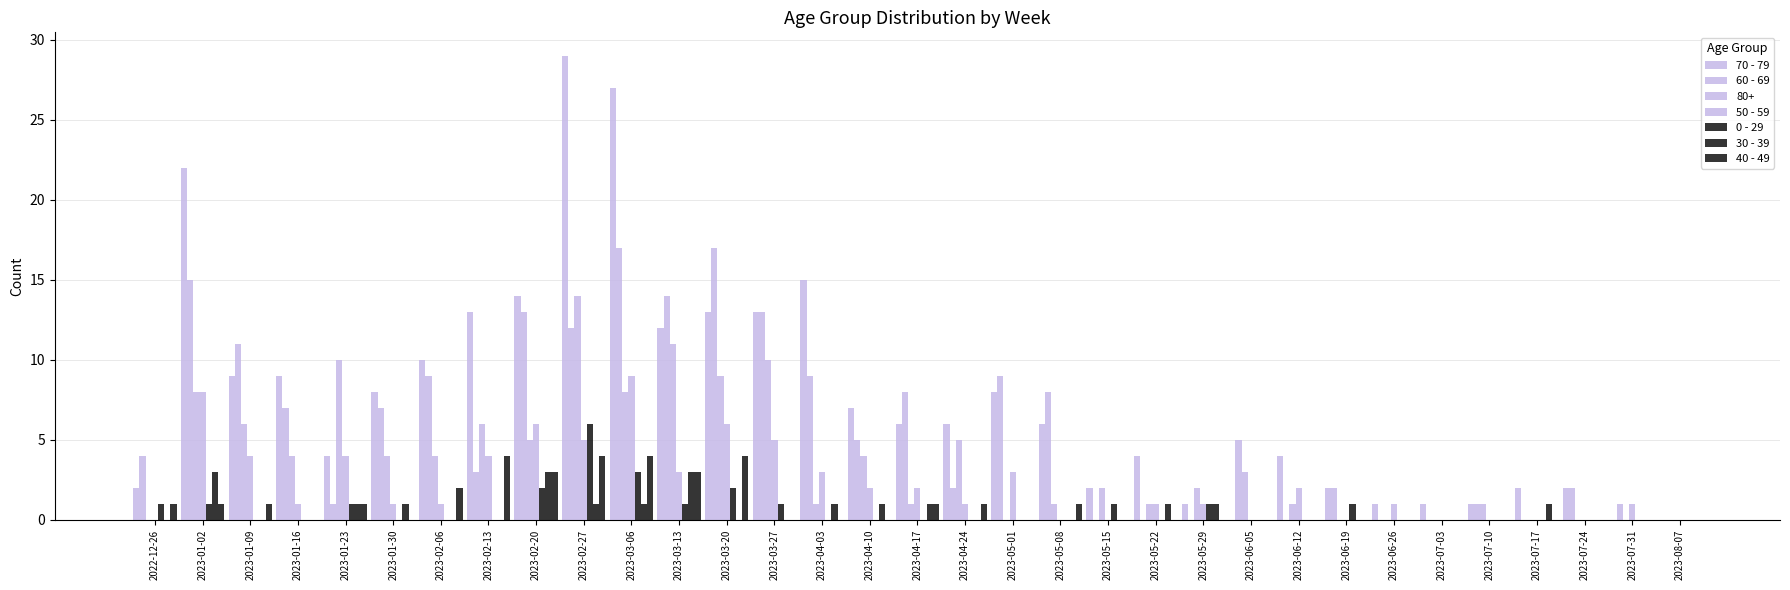

Count the number of data series in this chart.

7